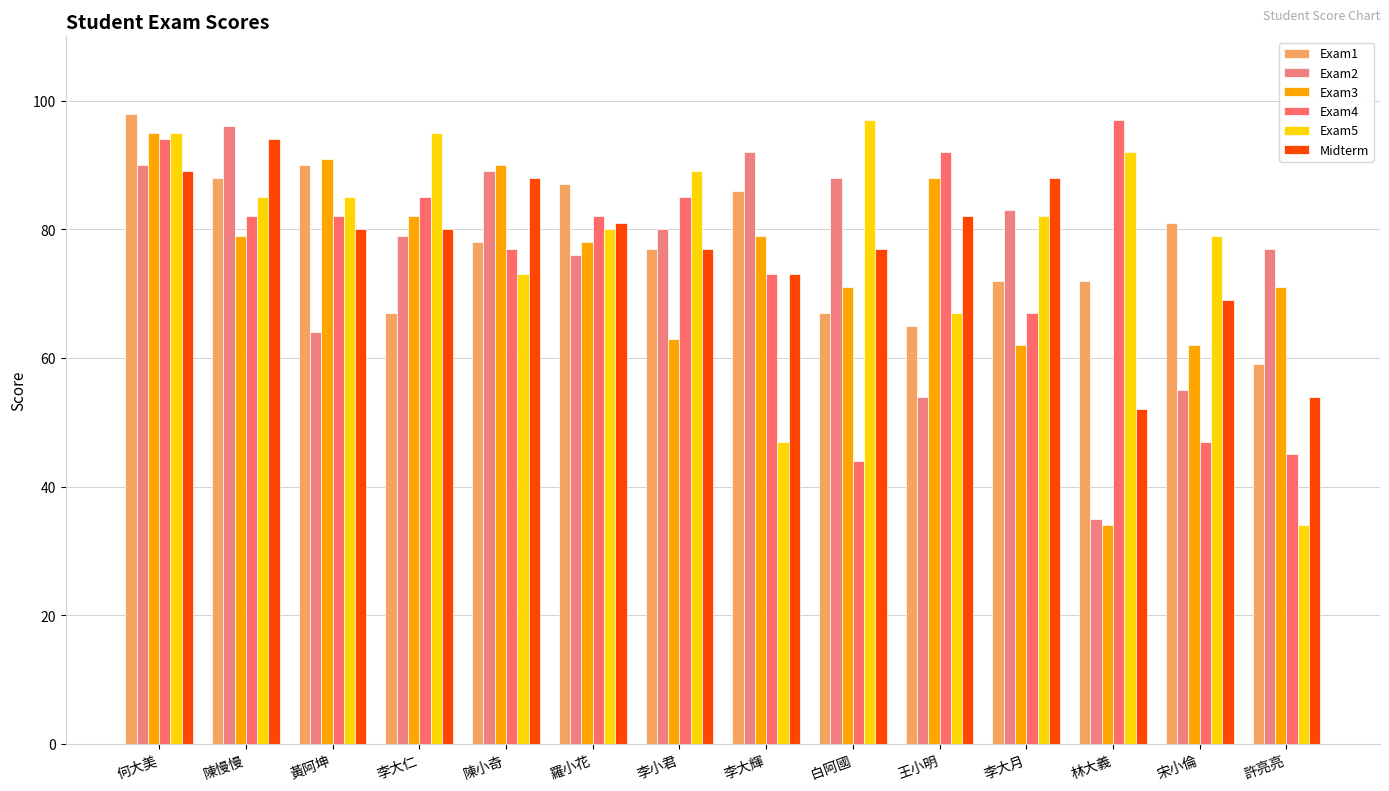

Are the bars horizontal?

No